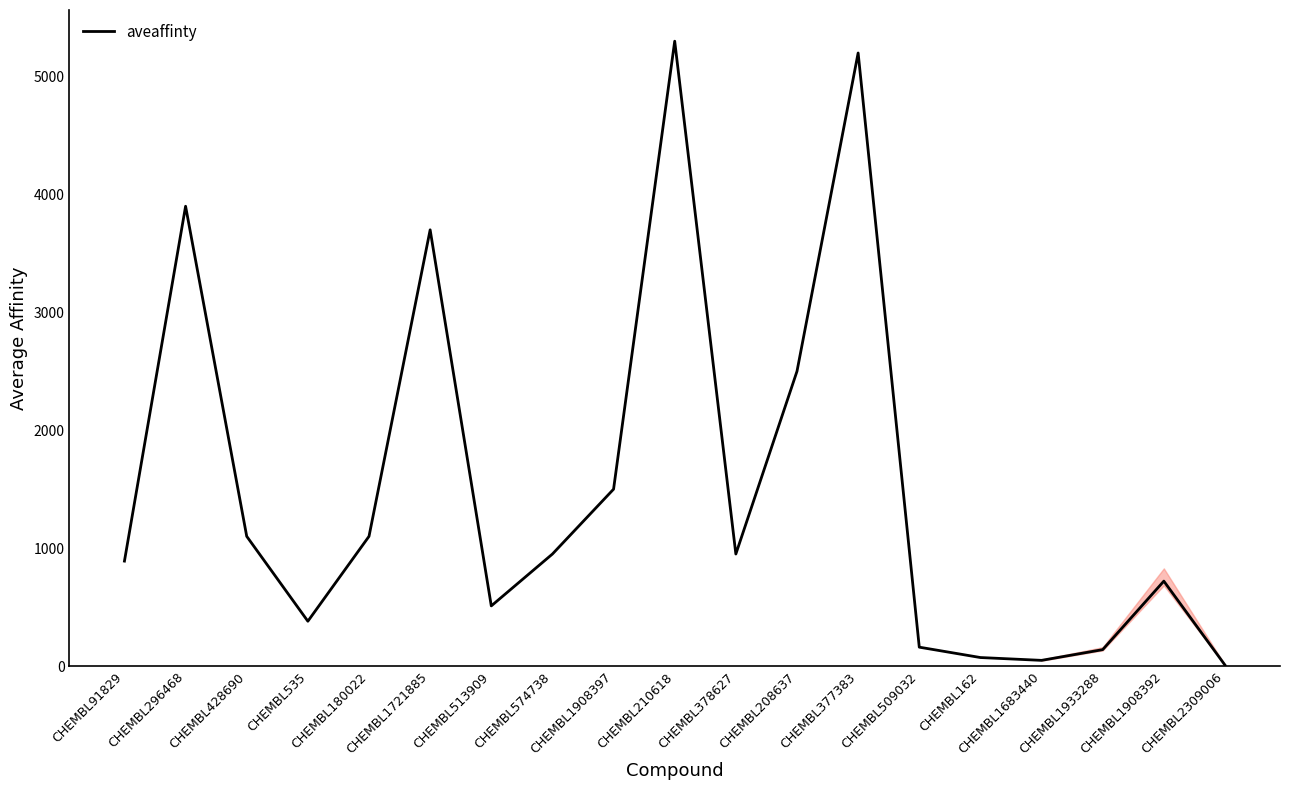

Where is the data nearest to the value 2654?

CHEMBL208637